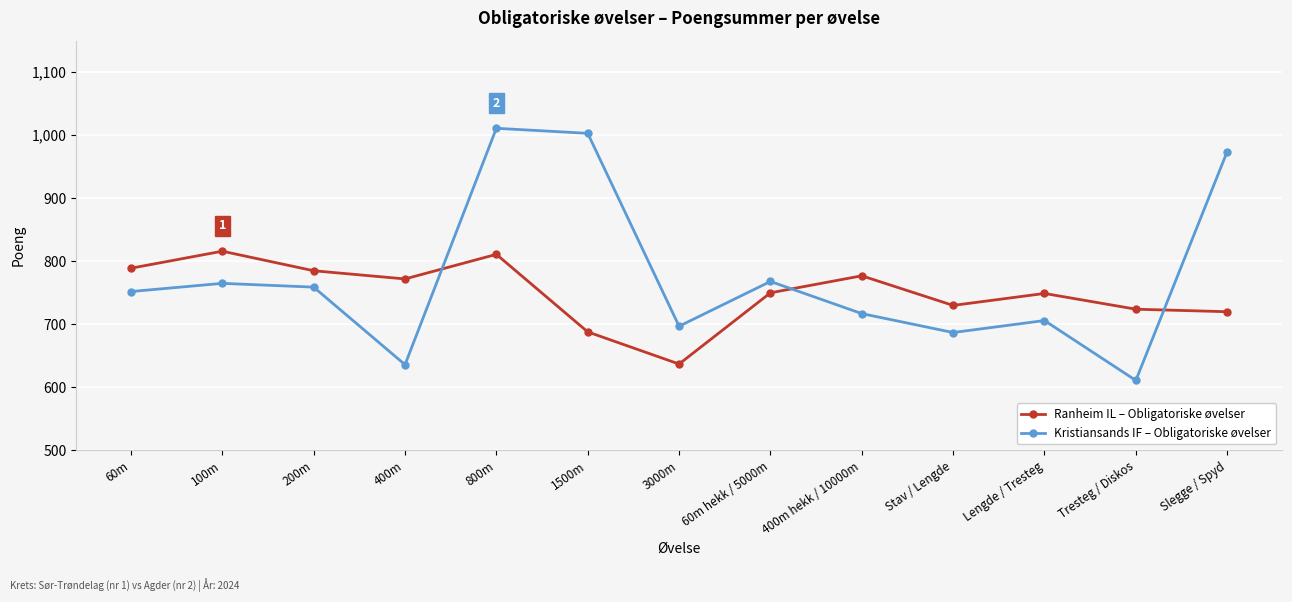

After their last crossing, which series has the higher values: Ranheim IL – Obligatoriske øvelser or Kristiansands IF – Obligatoriske øvelser?

Kristiansands IF – Obligatoriske øvelser